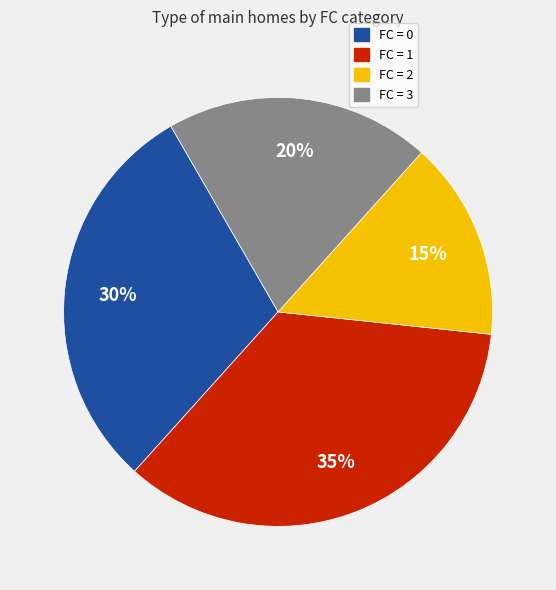

The FC = 0 slice represents 37% of the pie. True or false?

False